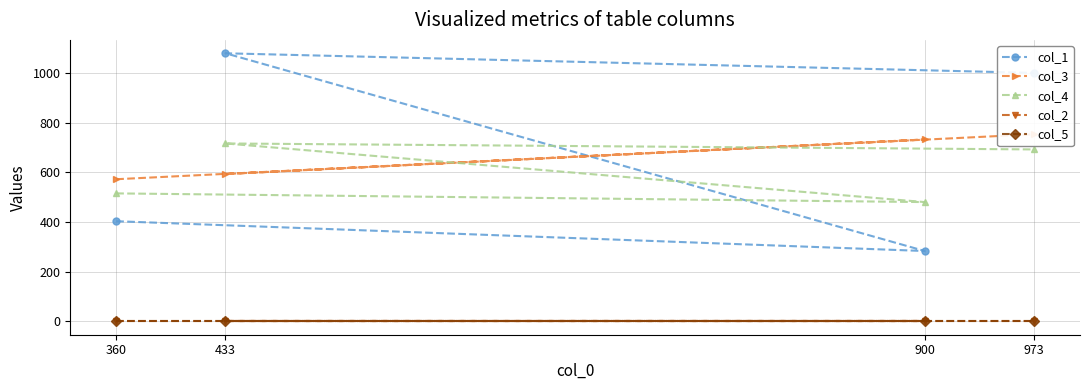

In col_1, how many points are higher than both neighbors (excluding endpoints)?

1